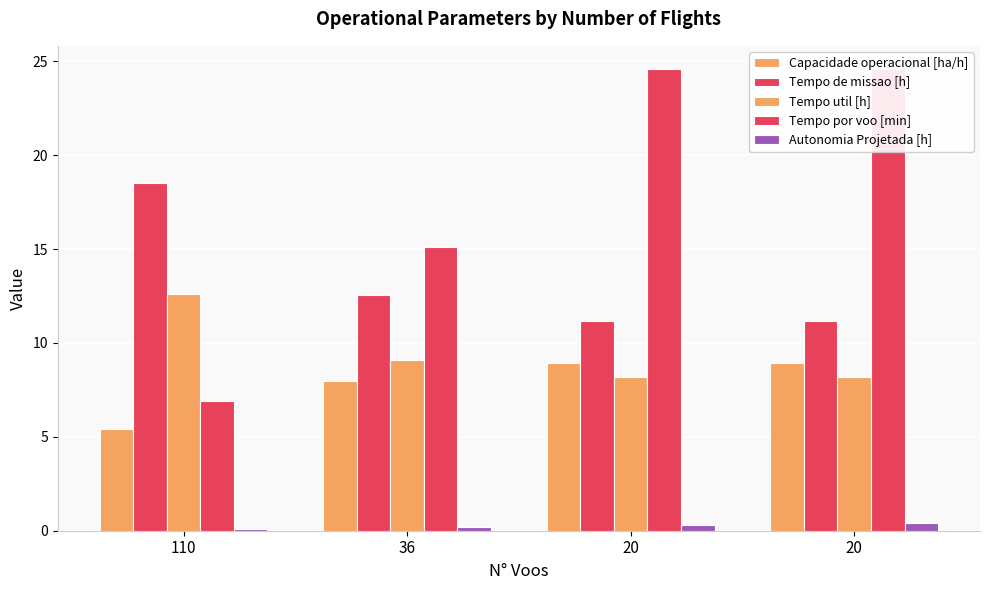

Does the chart contain any negative values?

No